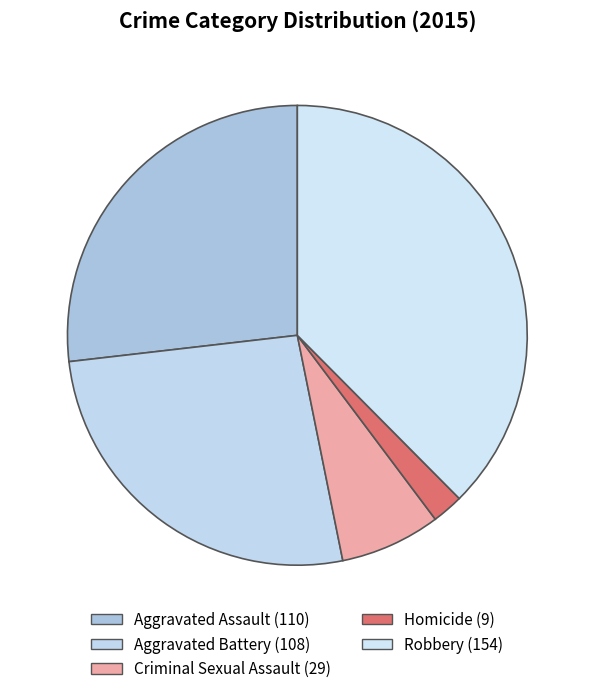

To the nearest percent, what is the average slice percentage?

20%